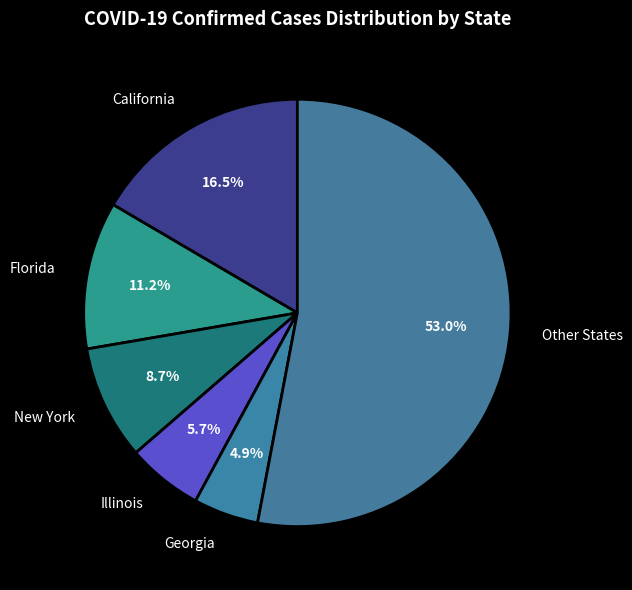

Does Georgia represent more than half of the total?

No